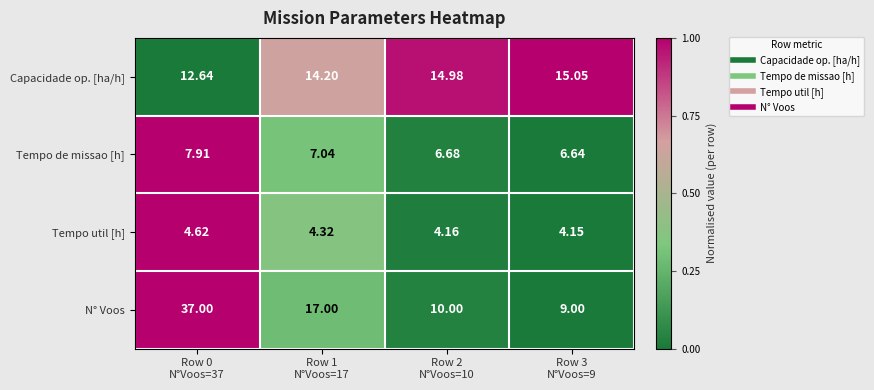

Which series has the widest spread of values?

N° Voos